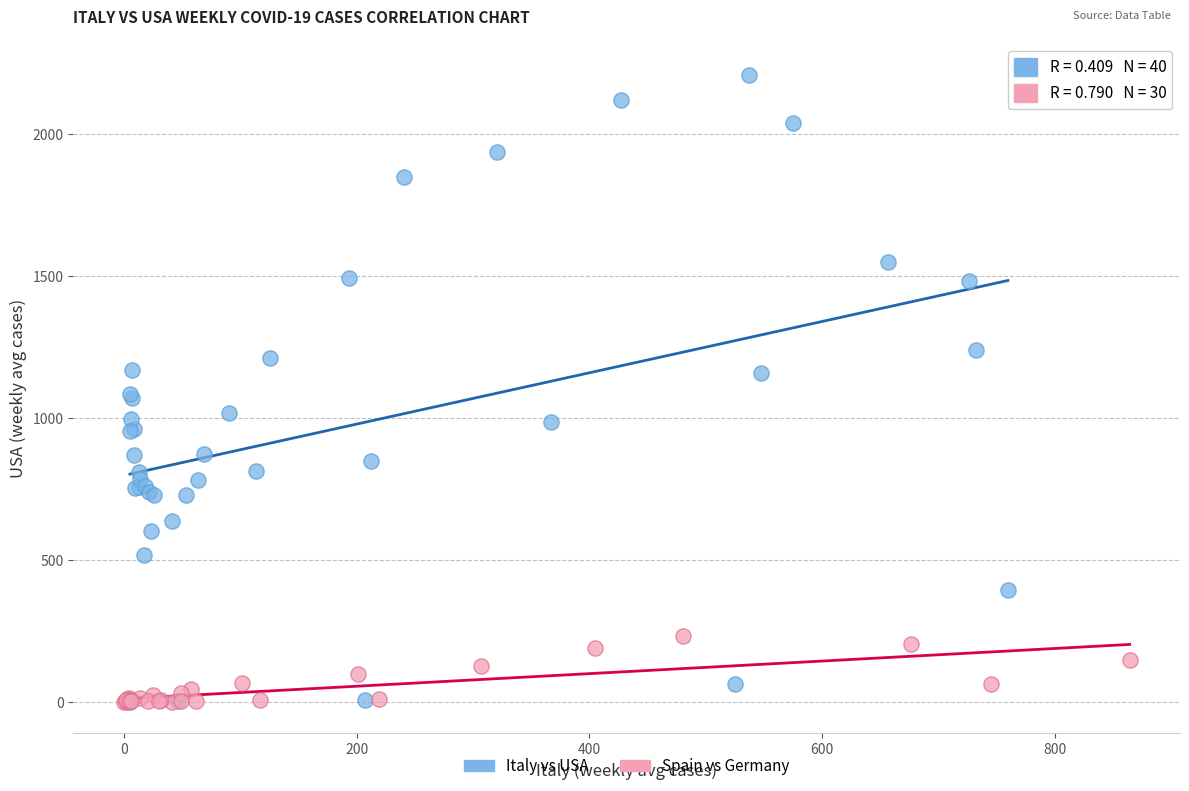

Which series reaches the maximum Y coordinate?

Italy vs USA